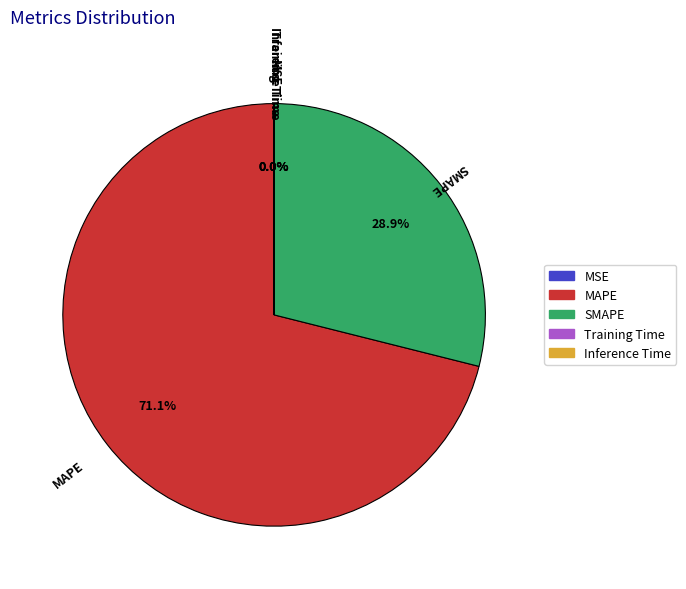

The SMAPE slice represents 29% of the pie. True or false?

True